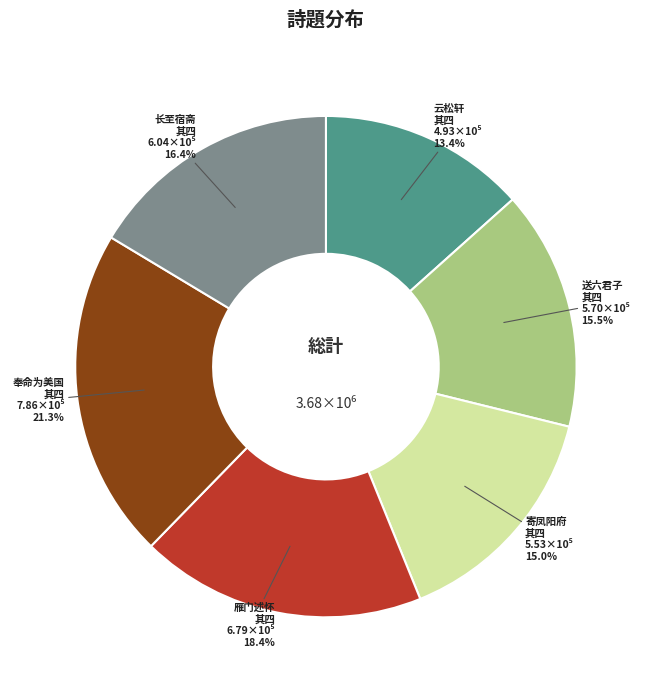

Which category has the biggest portion of the pie?

奉命为美国 其四